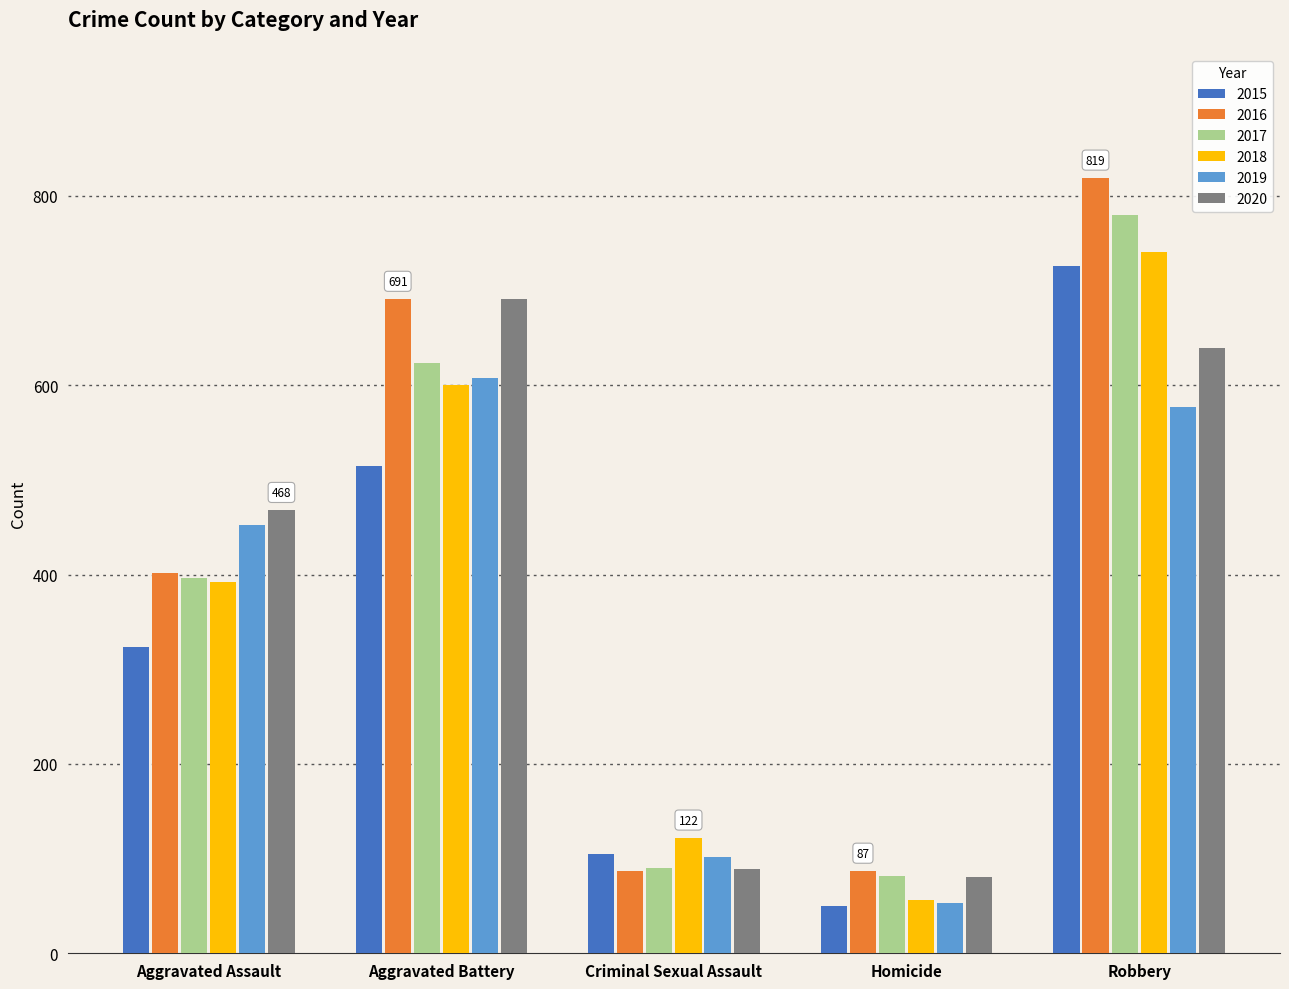

What position from the left is Homicide?

4